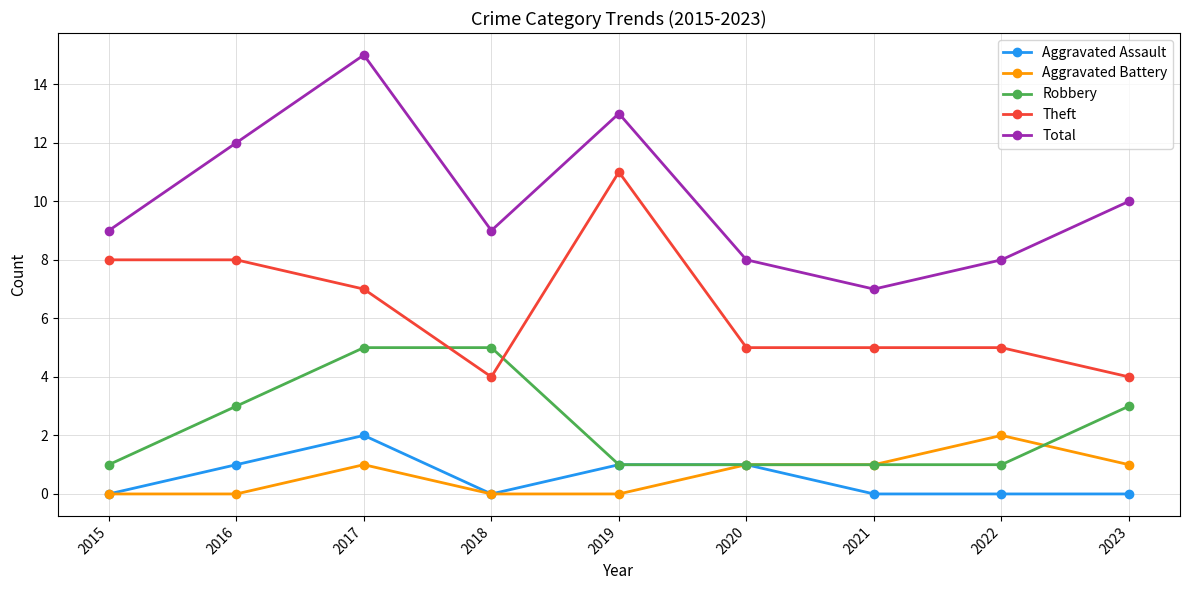

What are all the series names shown in the legend?

Aggravated Assault, Aggravated Battery, Robbery, Theft, Total